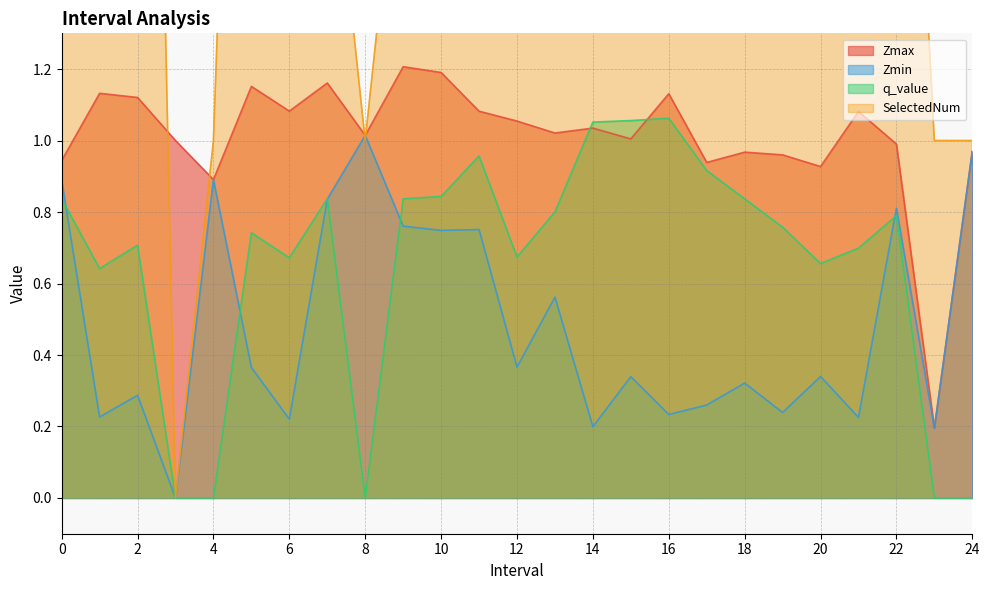

Is the value of Zmin at 6 greater than the value of SelectedNum at 8?

No